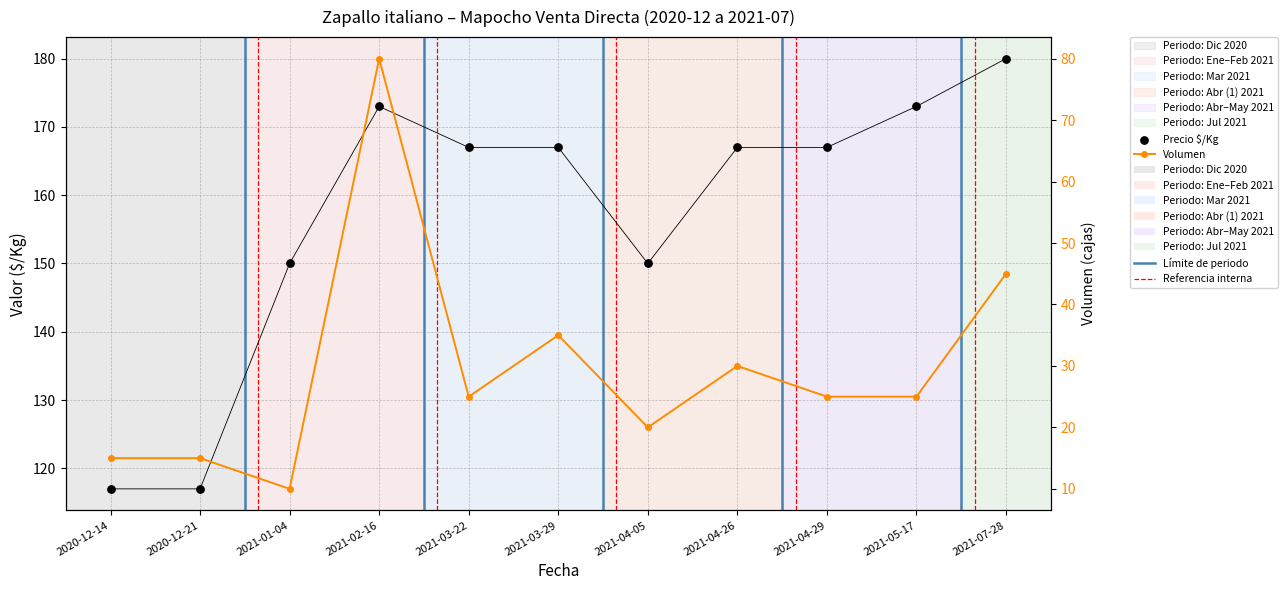

At which category is the sum across all series the highest?

2021-02-16